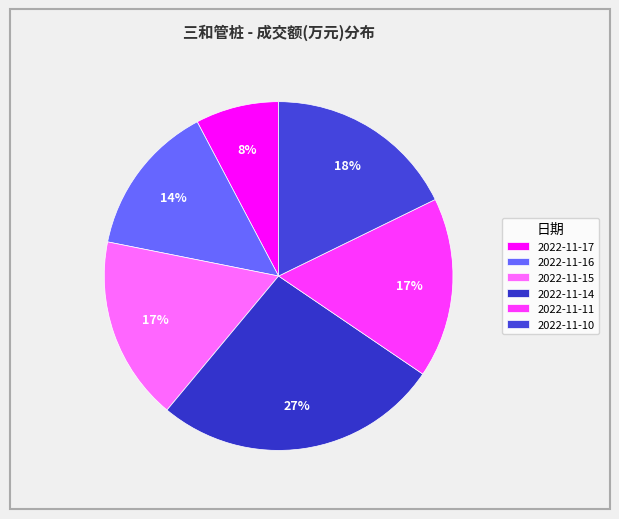

True or false: 2022-11-17 accounts for 1% of the total.

False